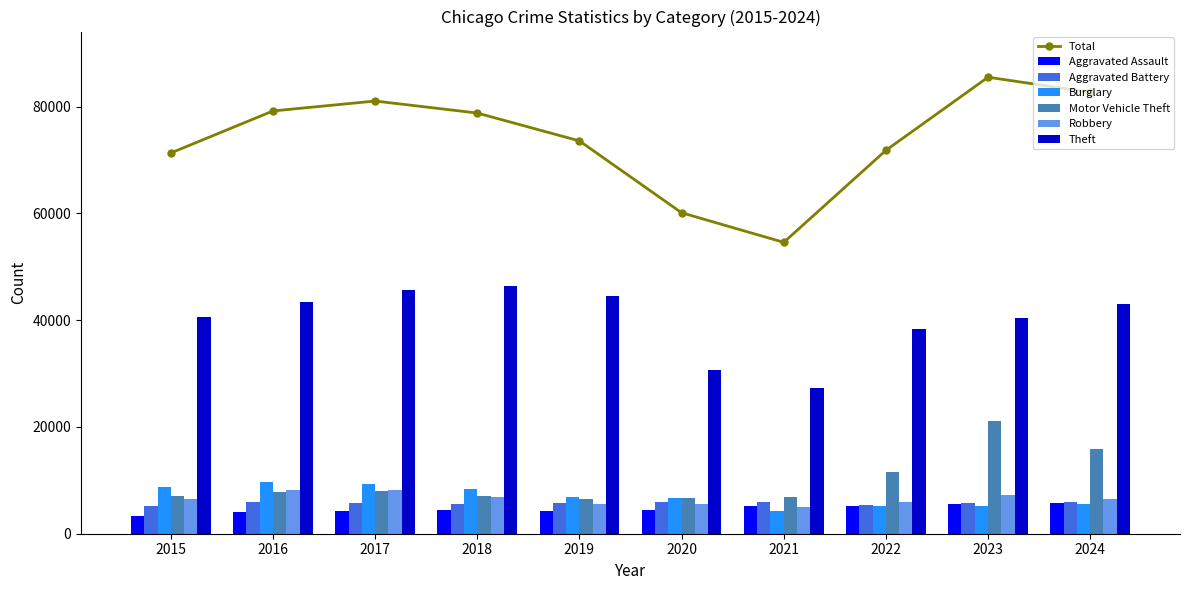

At which label is Burglary closest to 6967?

2019